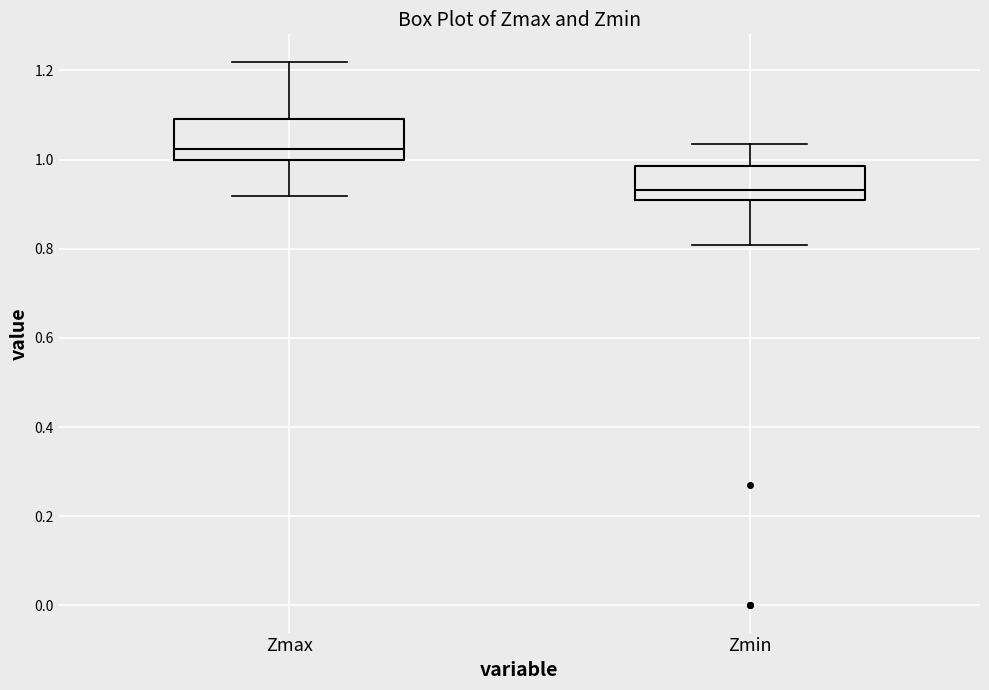

Reading left to right, transcribe this box plot: for each box, give where its median line is, the range the box spans, and where its two whiskers end, as read against the y-axis. The values are not printed on the chart, so give them approximately, as read against the axis.

Zmax: median 1.02, box 1.00 to 1.10, whiskers 0.92 to 1.22
Zmin: median 0.94, box 0.92 to 0.98, whiskers 0.80 to 1.04